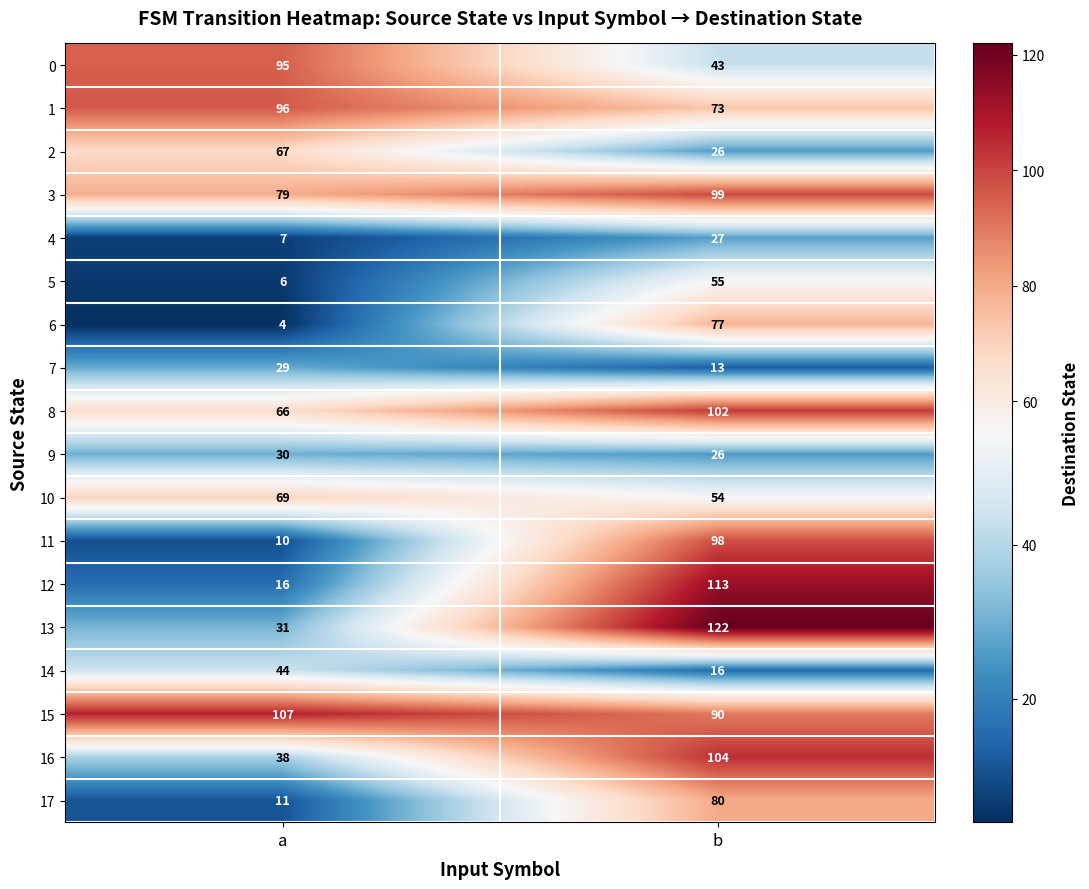

What is the total value across all series at b?

1218